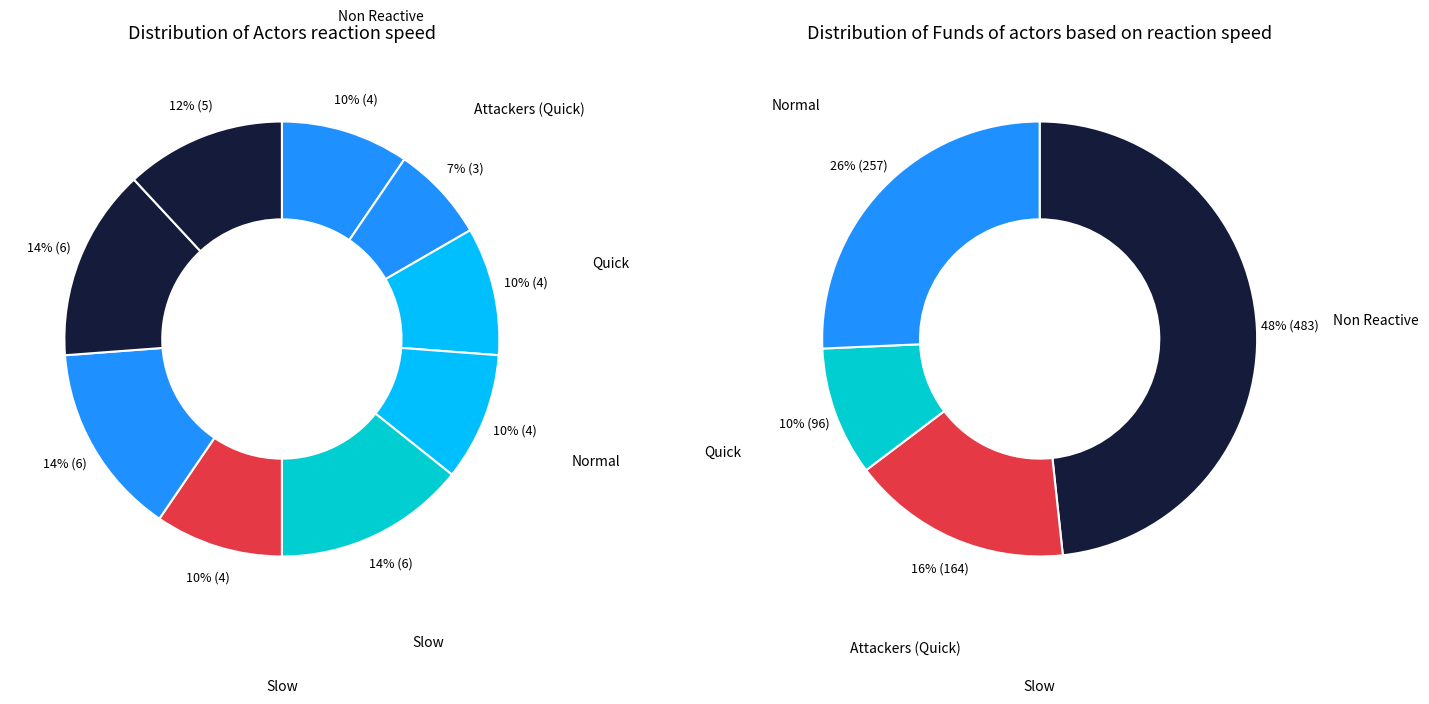

Is there any slice that represents more than half of the pie?

No